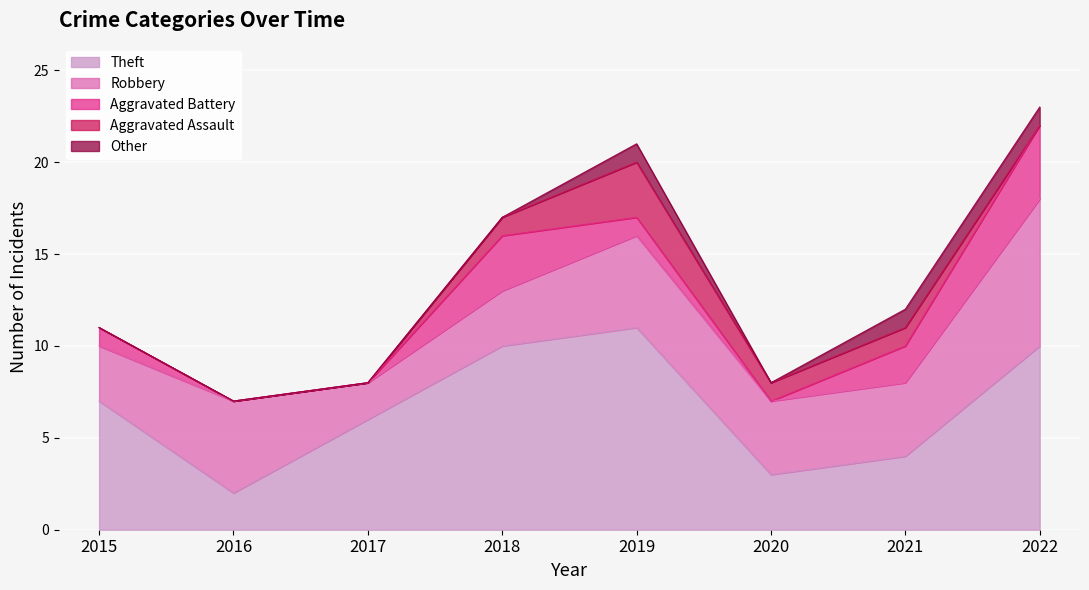

How many series are shown in this chart?

5